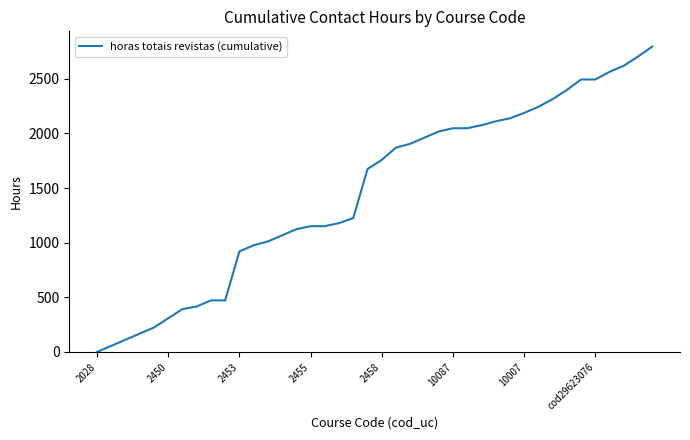

What is the greatest value displayed?

2794